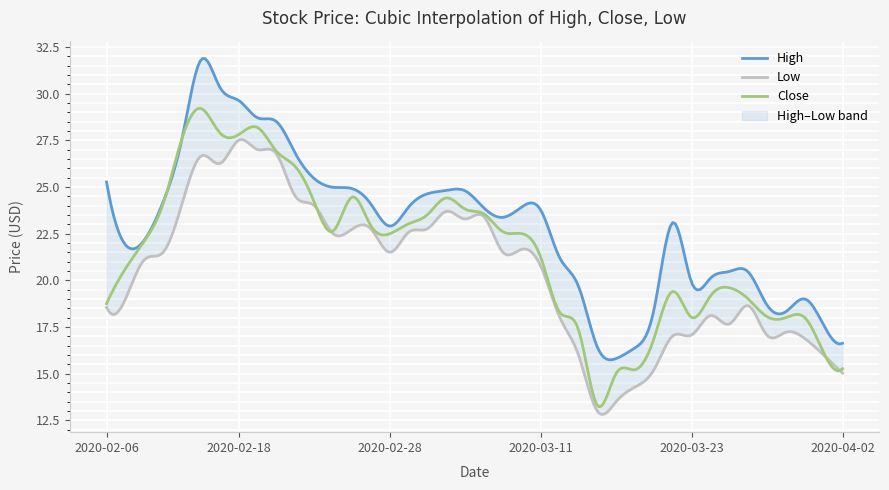

Rank the series by their maximum value, from highest to lowest.

High, Close, Low